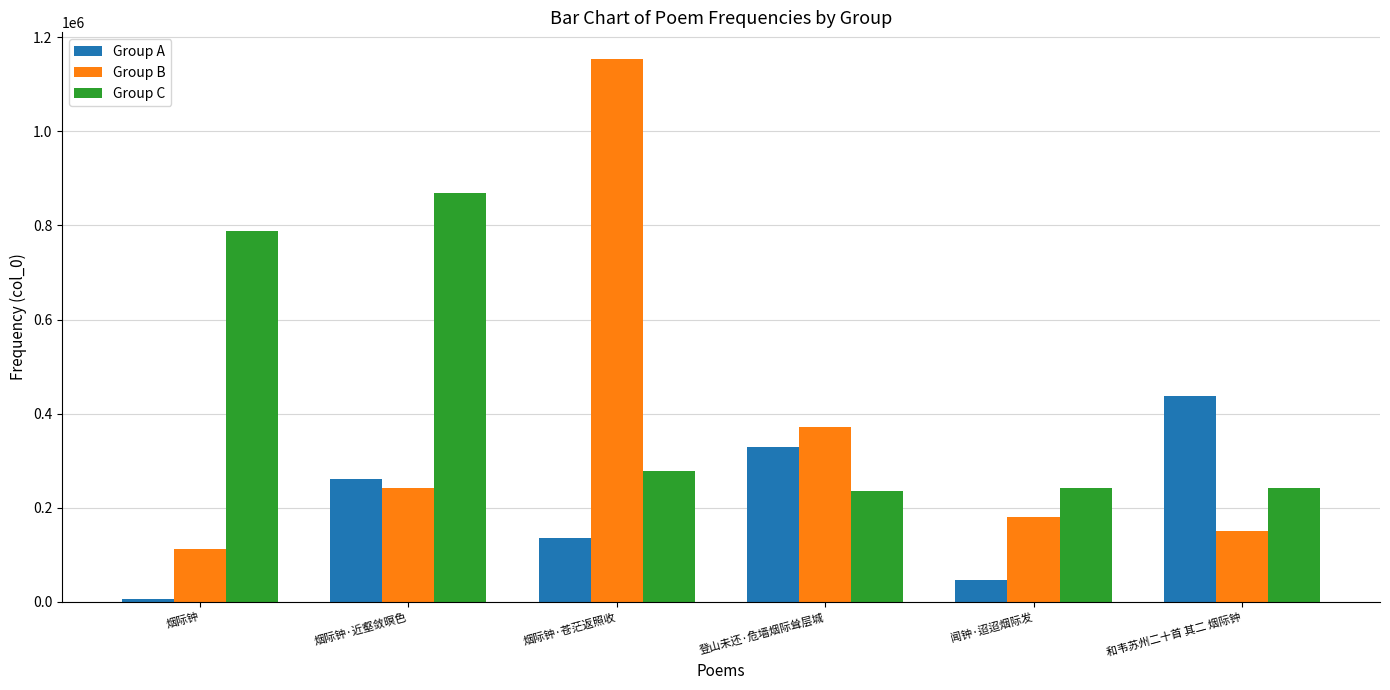

What are all the series names shown in the legend?

Group A, Group B, Group C